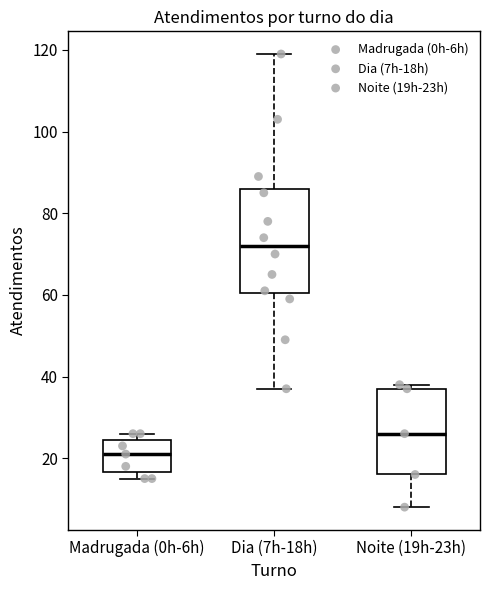

Where does the median line of the box for Madrugada (0h-6h) sit on the y-axis? The values are not printed on the chart, so give them approximately, as read against the axis.

22